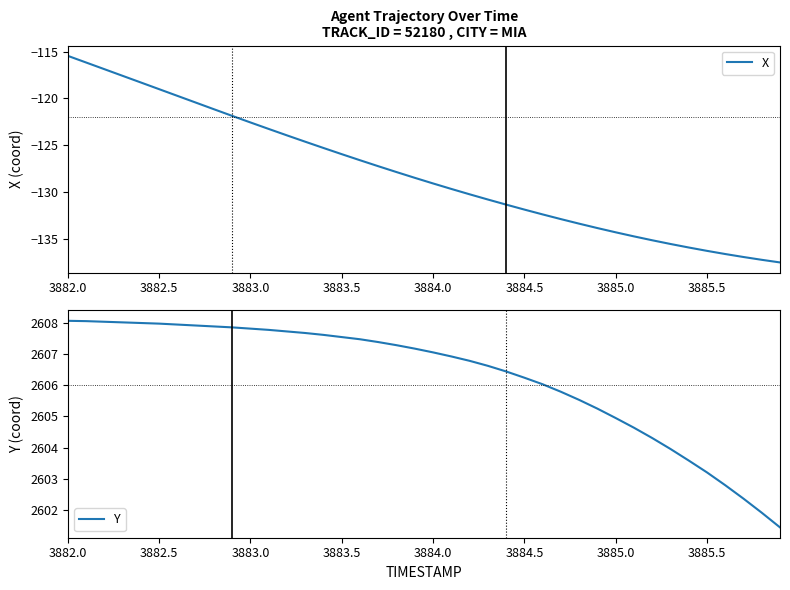

What are all the series names shown in the legend?

X, Y